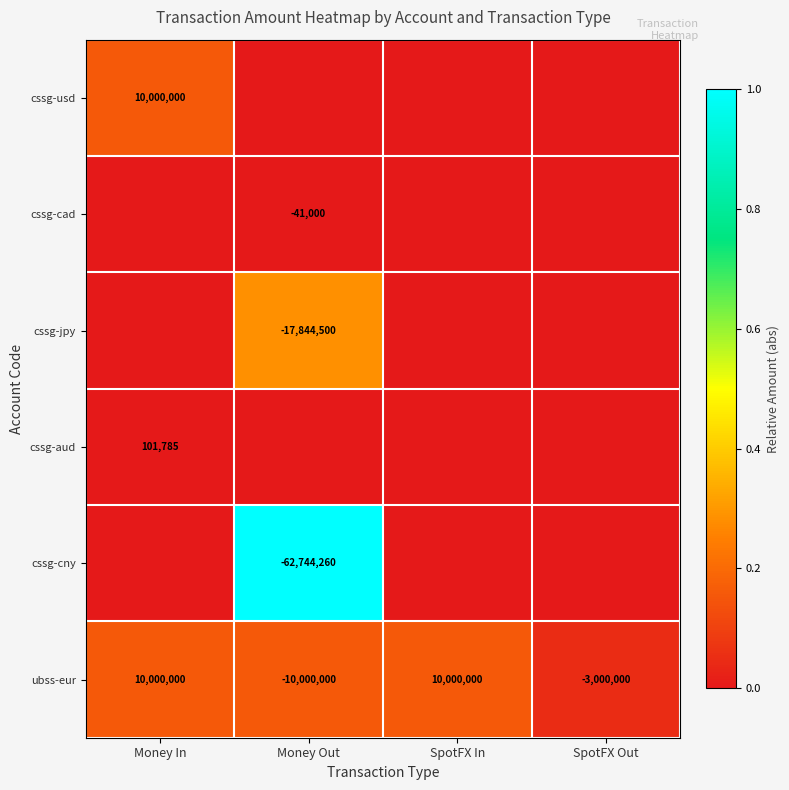

The value of ubss-eur at SpotFX In is 2279122. True or false?

False